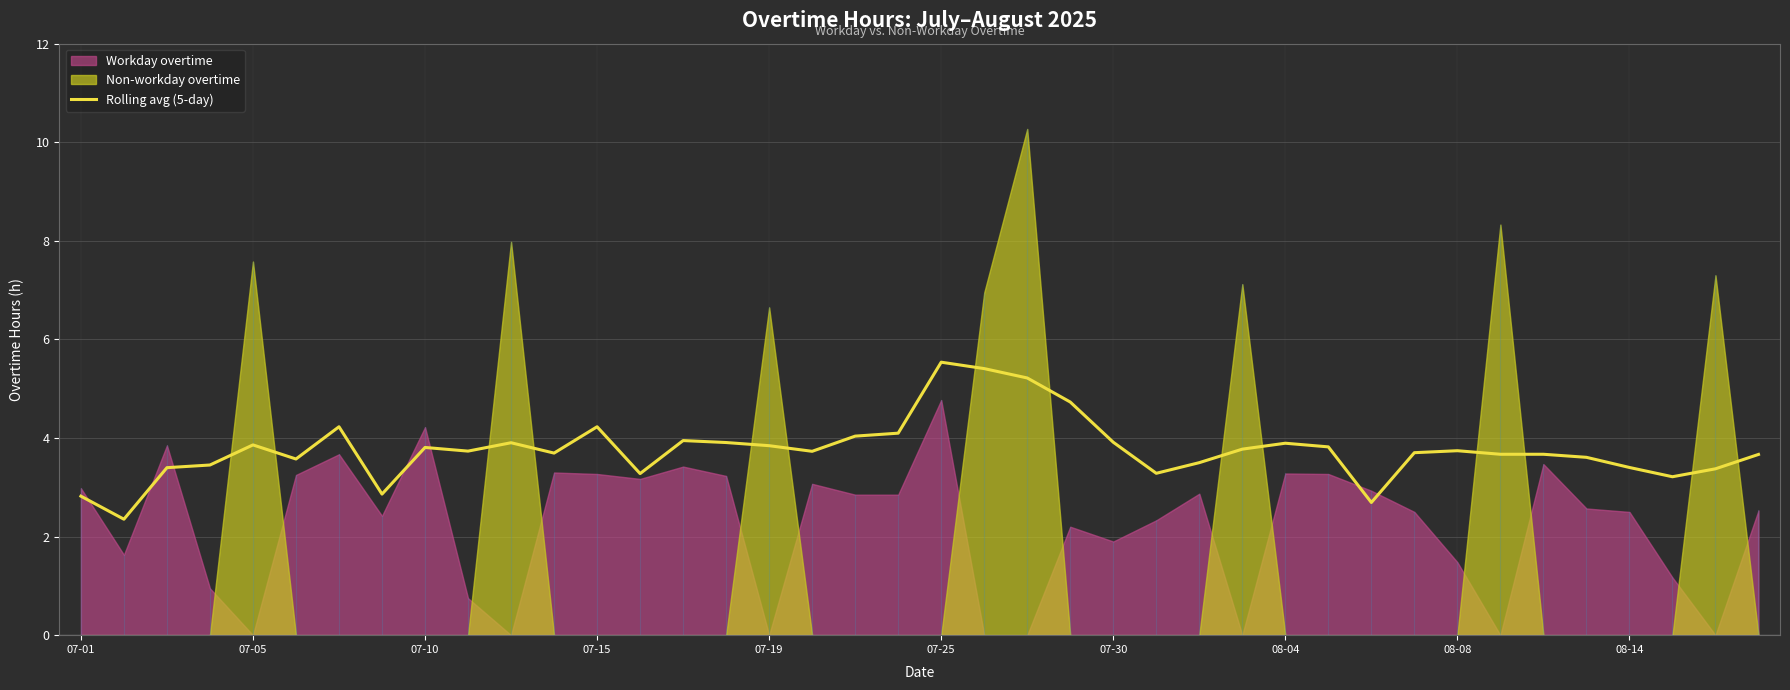

What is the approximate value at 29?

3.8